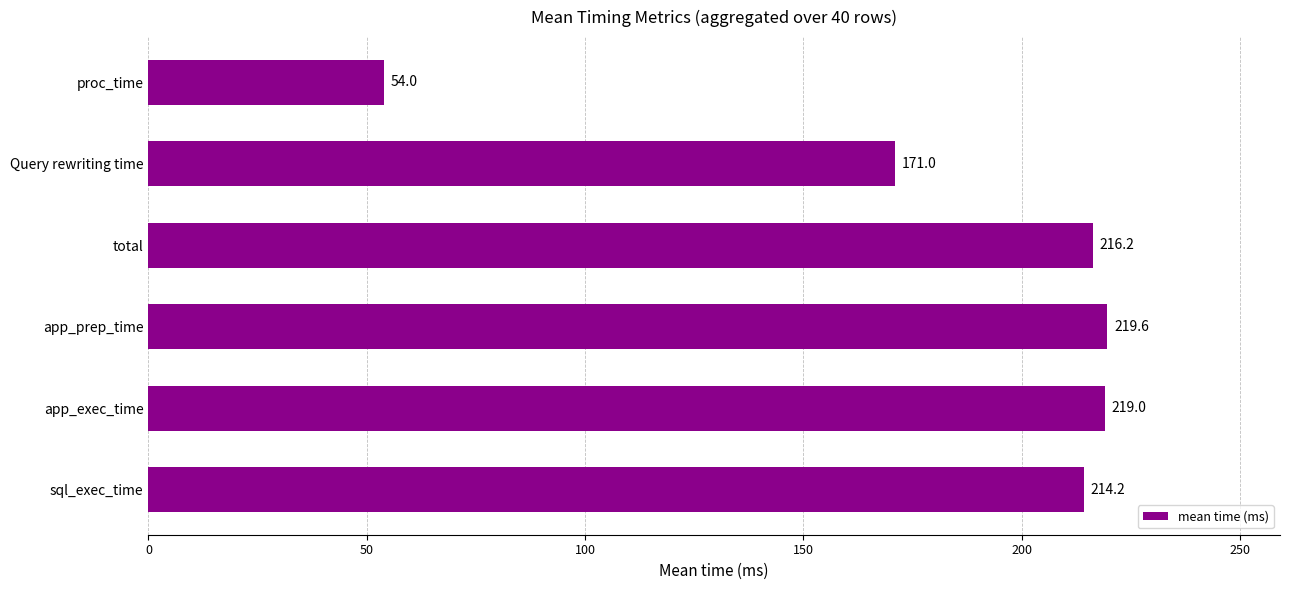

Where is the data nearest to the value 136?

Query rewriting time